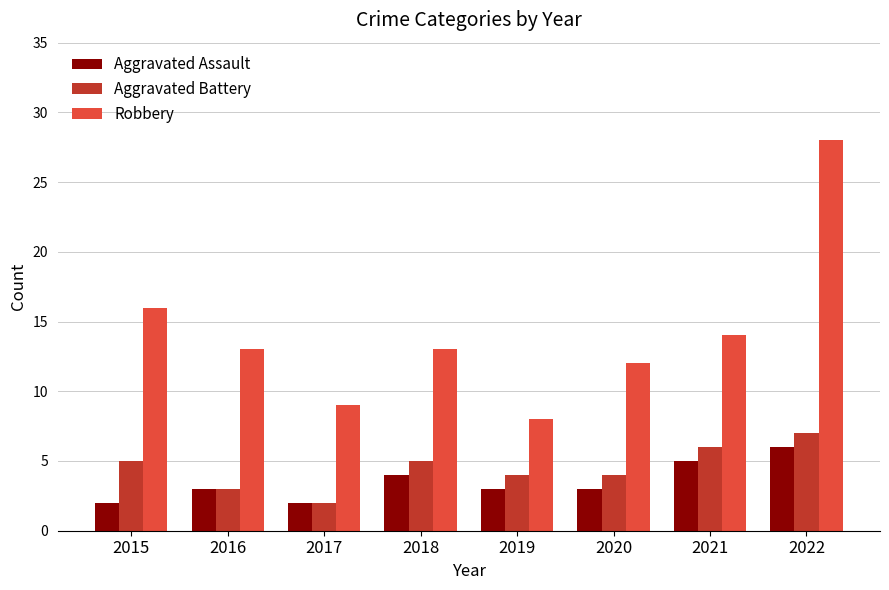

The Robbery series shows 12 at 2020. True or false?

True